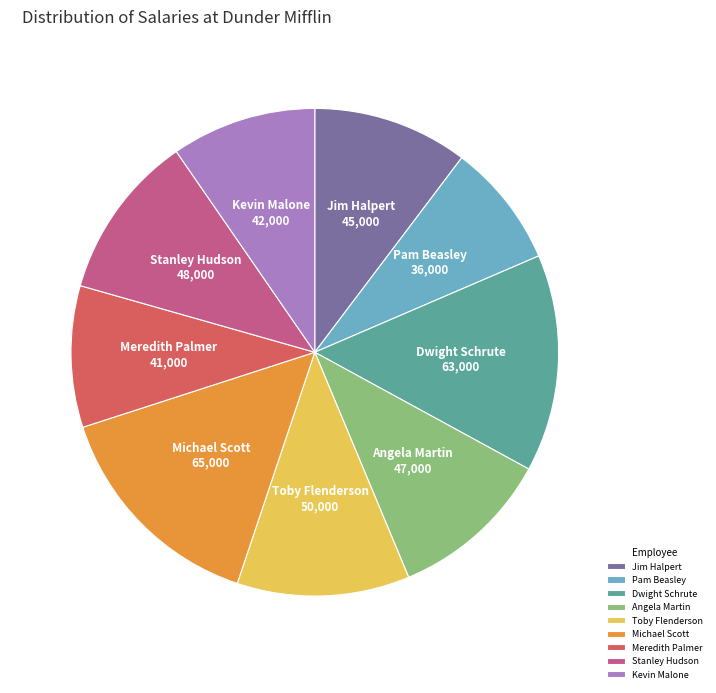

The Pam Beasley slice represents 8% of the pie. True or false?

True